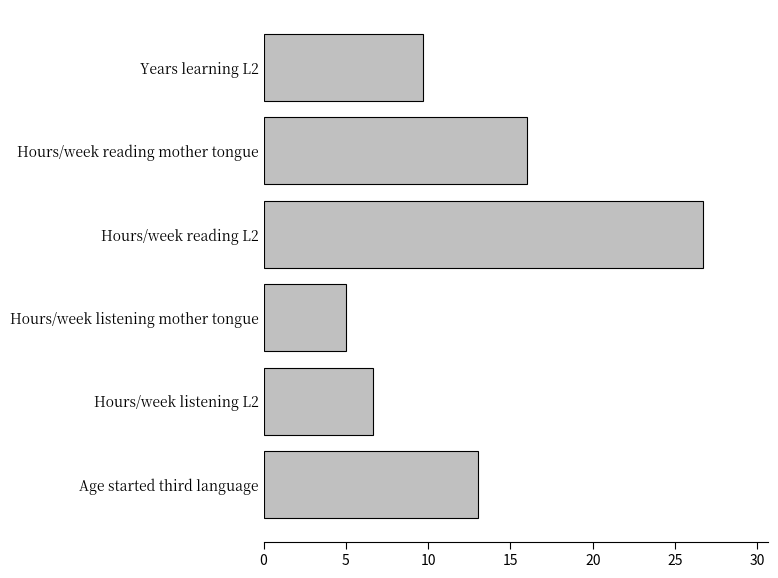

What is the difference between the maximum and minimum values?

21.7